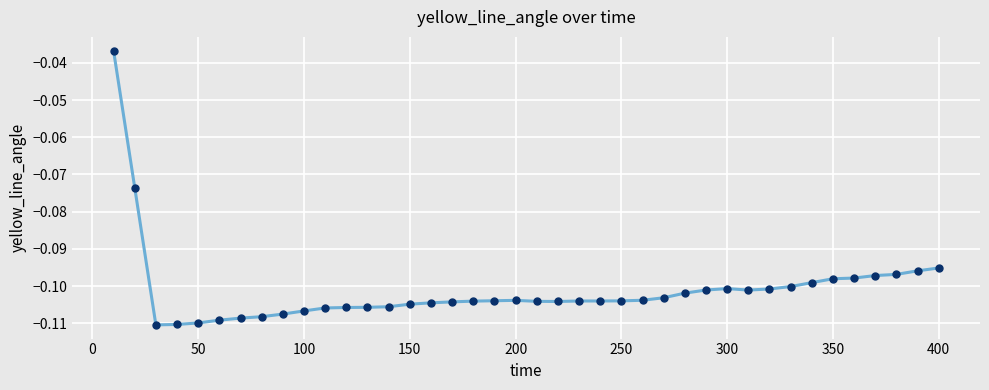

What is the sum of all values?

-4.0